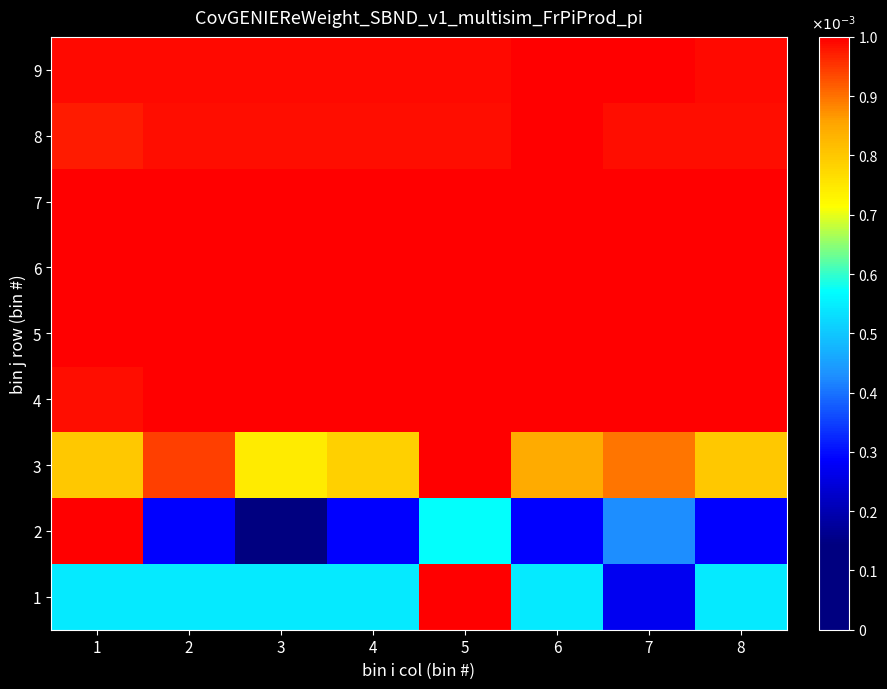

At which category is the sum across all series the highest?

5